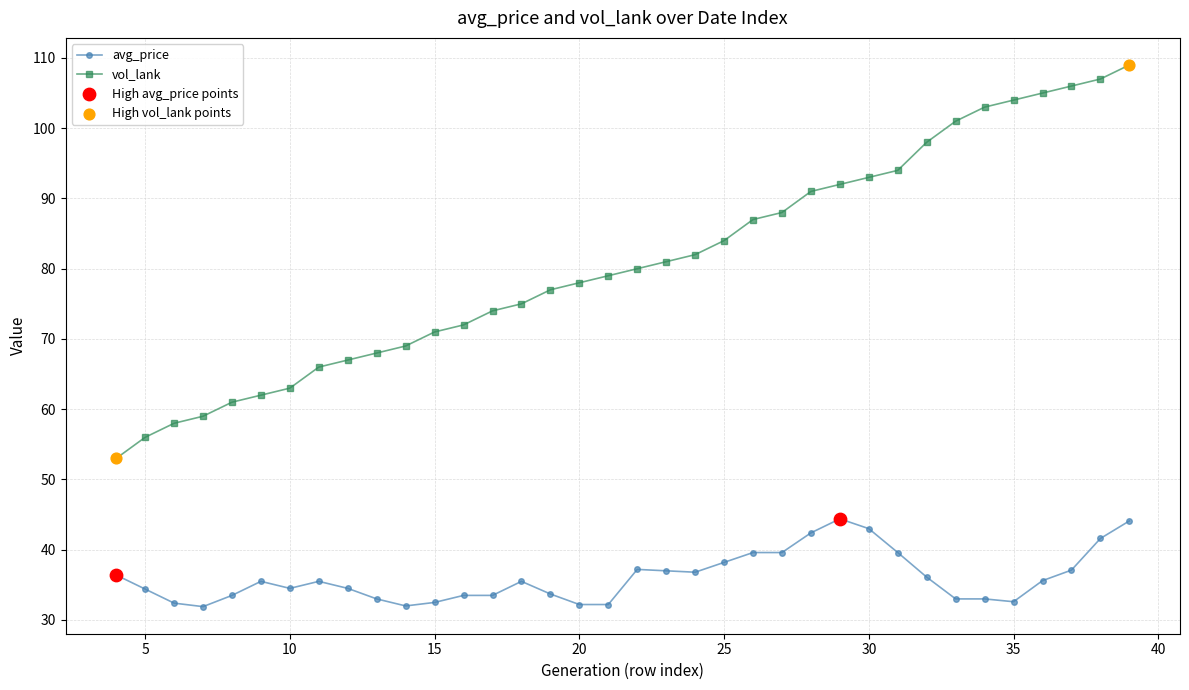

At how many categories does at least one series exceed 39?

36